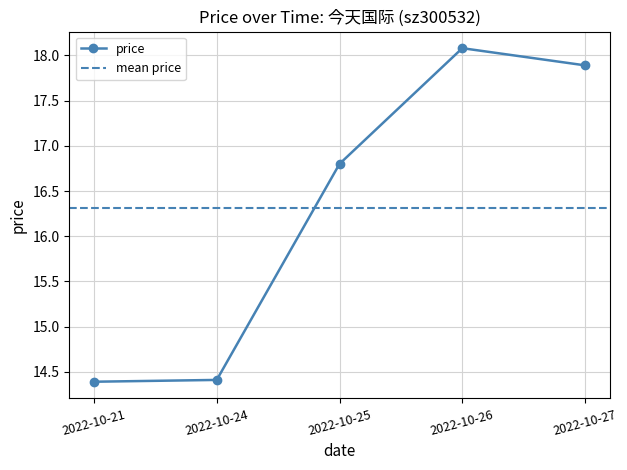

Between 2022-10-26 and 2022-10-21, which is larger?

2022-10-26